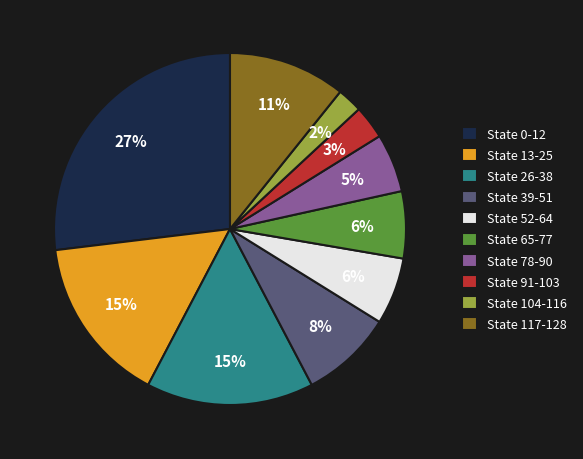

How many segments does this pie chart have?

10